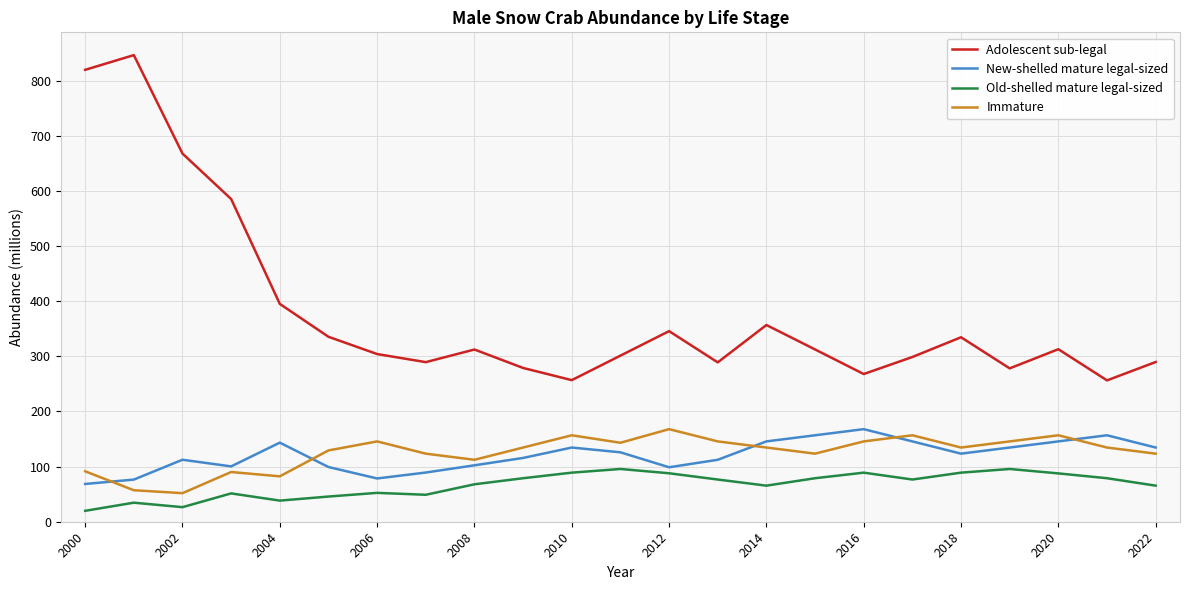

Which series has the largest total across all categories?

Adolescent sub-legal